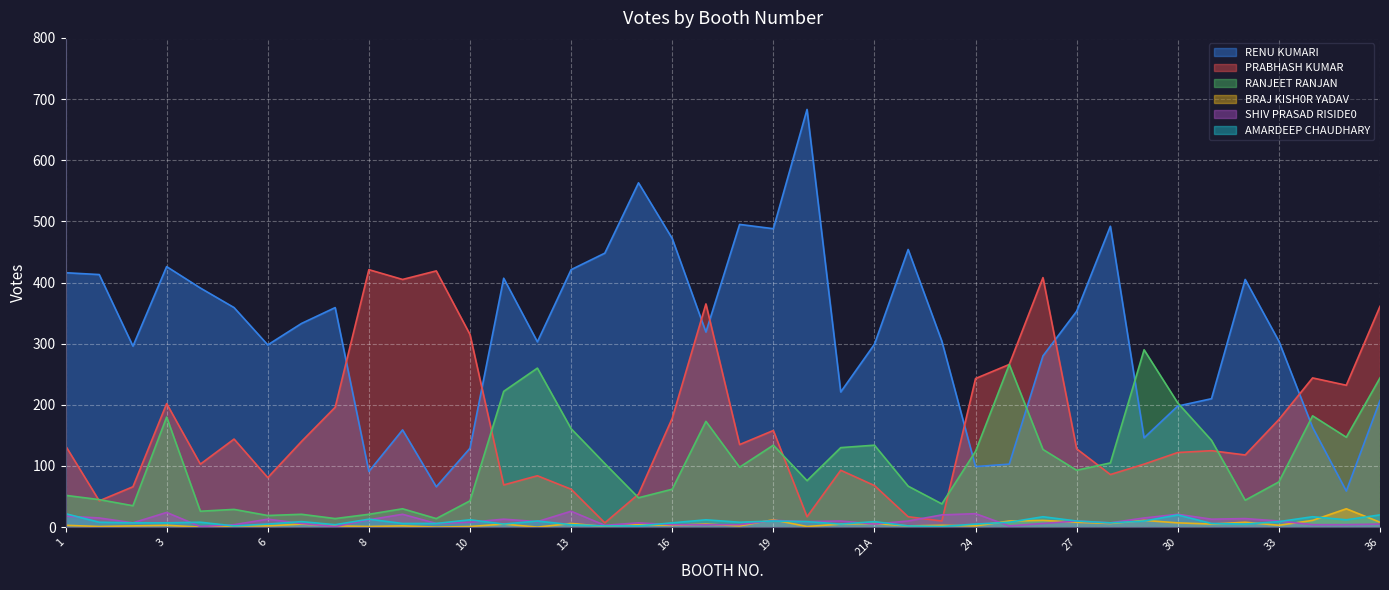

True or false: AMARDEEP CHAUDHARY and RANJEET RANJAN cross at least once.

False